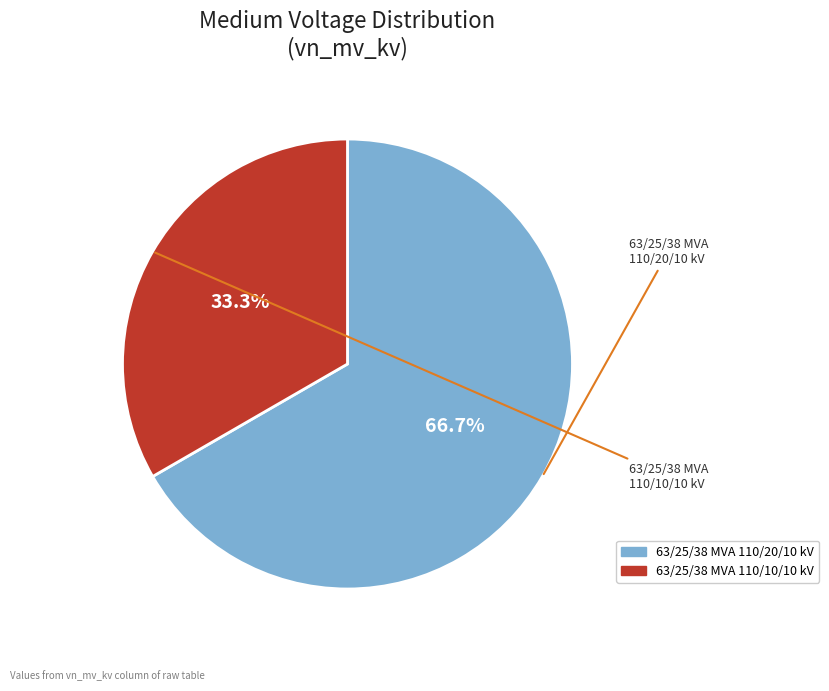

To the nearest percent, what portion does 63/25/38 MVA 110/20/10 kV represent?

67%